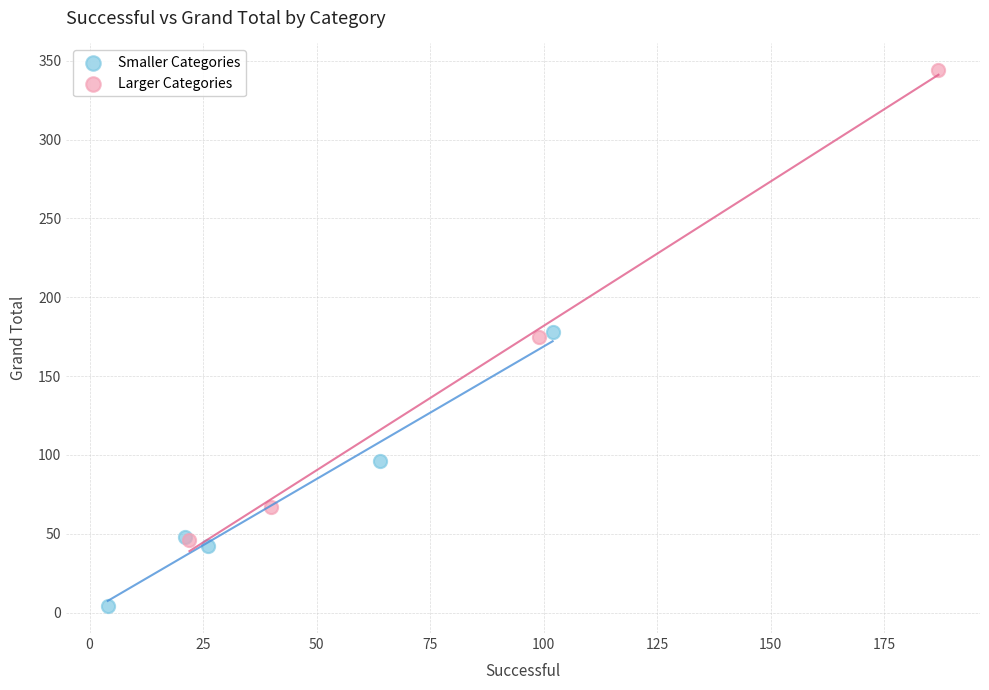

Which series contains the lowest Y value?

Smaller Categories